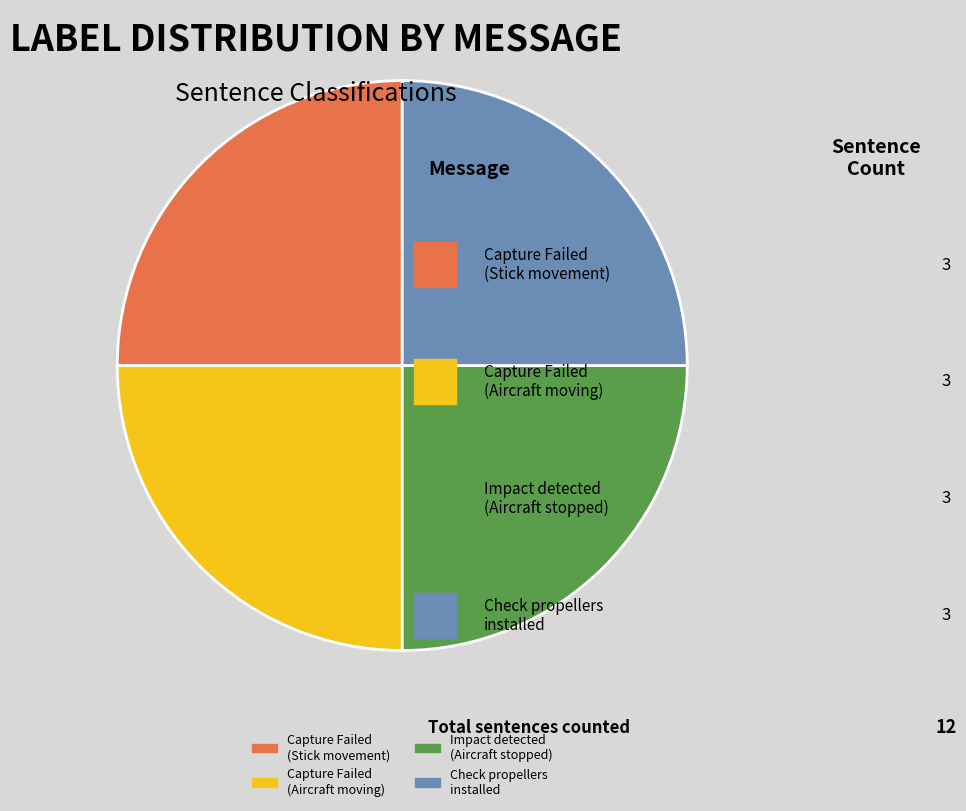

Is there any slice that represents more than half of the pie?

No